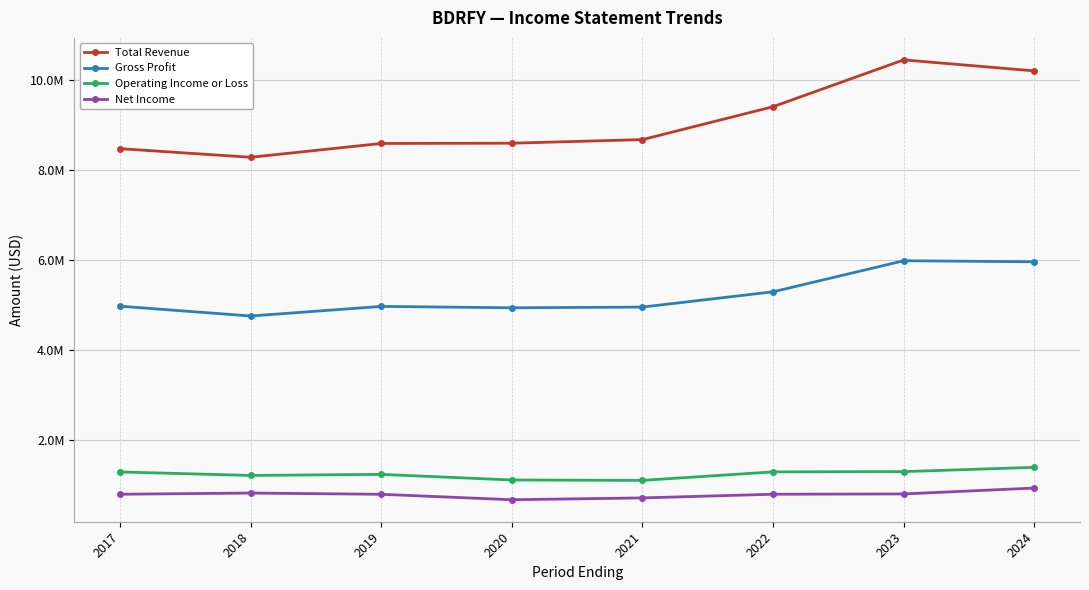

Rank the series at 2019 from lowest to highest value.

Net Income, Operating Income or Loss, Gross Profit, Total Revenue